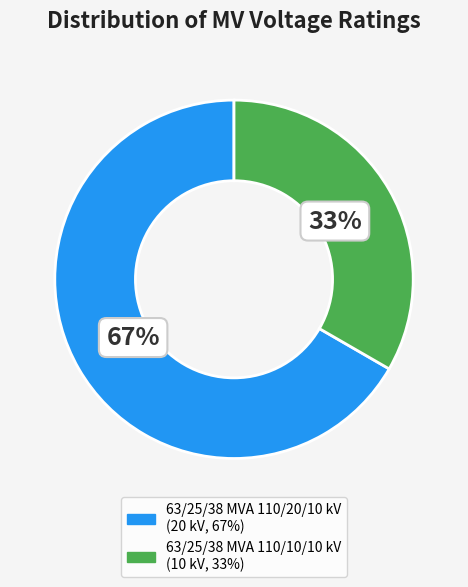

Combined, do 63/25/38 MVA 110/10/10 kV and 63/25/38 MVA 110/20/10 kV account for over 50%?

Yes